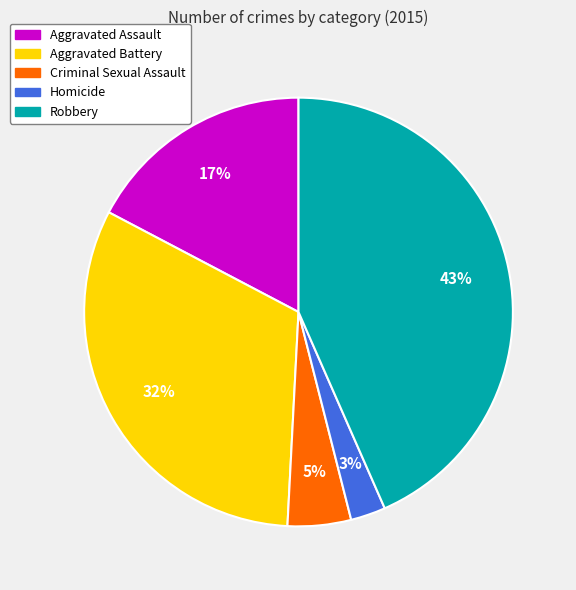

To the nearest percent, what is the combined percentage of Homicide and Aggravated Battery?

35%